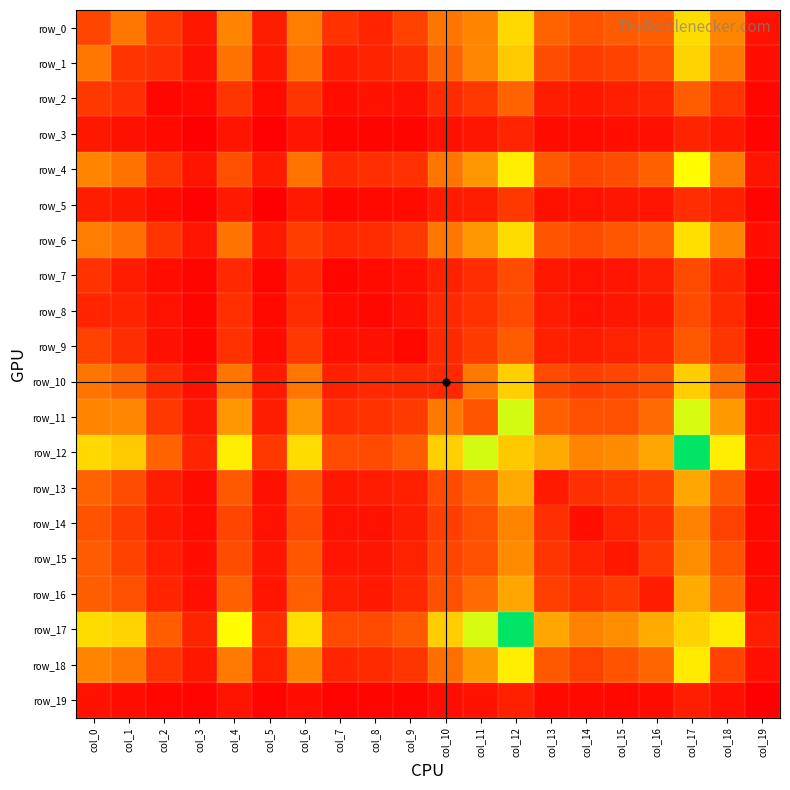

Reading right to left, transcribe all the data shown in this chart.

row_0: 76	502	828	358	346	315	378	816	506	445	253	144	193	476	116	506	97	217	447	264
row_1: 61	449	795	308	255	232	294	763	508	374	177	142	111	418	98	434	68	186	201	447
row_2: 31	200	355	144	119	97	116	376	218	167	72	76	58	207	48	207	40	32	186	217
row_3: 21	95	143	66	62	50	51	144	88	68	28	28	28	85	9	80	3	40	68	97
row_4: 83	462	952	365	294	265	341	899	572	443	190	181	155	439	105	303	80	207	434	506
row_5: 21	127	175	87	89	76	72	215	117	105	47	41	32	105	8	105	9	48	98	116
row_6: 64	499	839	363	329	286	320	832	573	447	212	172	156	238	105	439	85	207	418	476
row_7: 18	144	281	119	87	78	97	289	175	127	67	50	24	156	32	155	28	58	111	193
row_8: 23	165	281	100	88	77	110	287	195	156	72	34	50	172	41	181	28	76	142	144
row_9: 27	204	340	155	132	116	128	352	228	161	38	72	67	212	47	190	28	72	177	253
row_10: 54	416	772	304	266	237	281	779	455	157	161	156	127	447	105	443	68	167	374	445
row_11: 75	579	1036	409	306	305	366	1041	321	455	228	195	175	573	117	572	88	218	508	506
row_12: 124	898	1437	630	524	499	643	758	1041	779	352	287	289	832	215	899	144	376	763	816
row_13: 45	337	628	243	205	186	106	643	366	281	128	110	97	320	72	341	51	116	294	378
row_14: 41	250	496	187	132	63	186	499	305	237	116	77	78	286	76	265	50	97	232	315
row_15: 35	314	535	222	94	132	205	524	306	266	132	88	87	329	89	294	62	119	255	346
row_16: 51	388	646	111	222	187	243	630	409	304	155	100	119	363	87	365	66	144	308	358
row_17: 119	885	792	646	535	496	628	1437	1036	772	340	281	281	839	175	952	143	355	795	828
row_18: 67	254	885	388	314	250	337	898	579	416	204	165	144	499	127	462	95	200	449	502
row_19: 3	67	119	51	35	41	45	124	75	54	27	23	18	64	21	83	21	31	61	76